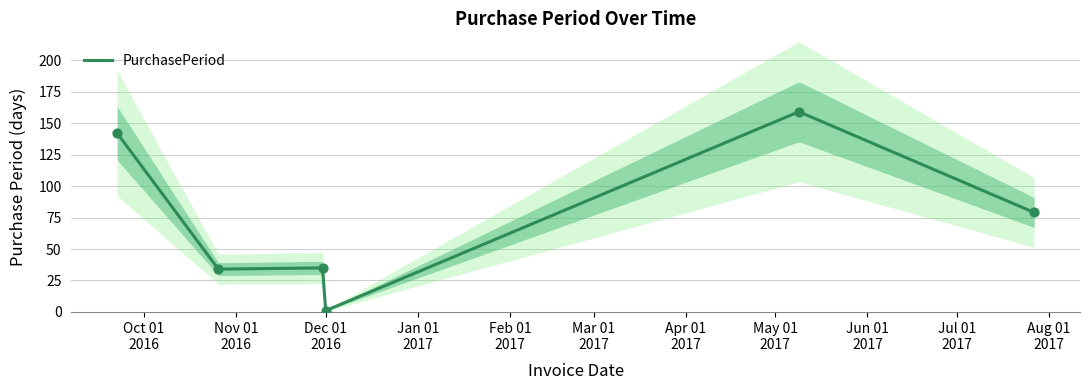

Between 2016-11-30 and 2016-10-26, which is larger?

2016-11-30